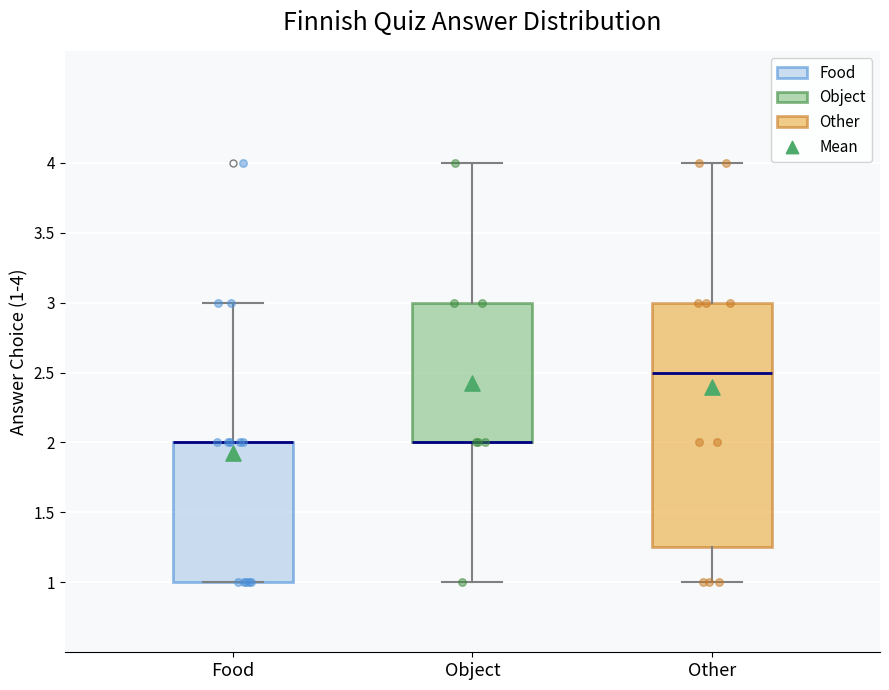

Comparing the boxes themselves (not the whiskers), which one is the tallest?

Other